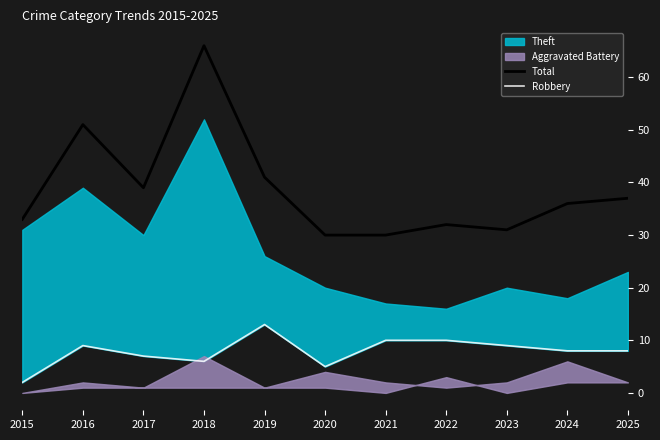

The Total series shows 51 at 2016. True or false?

True